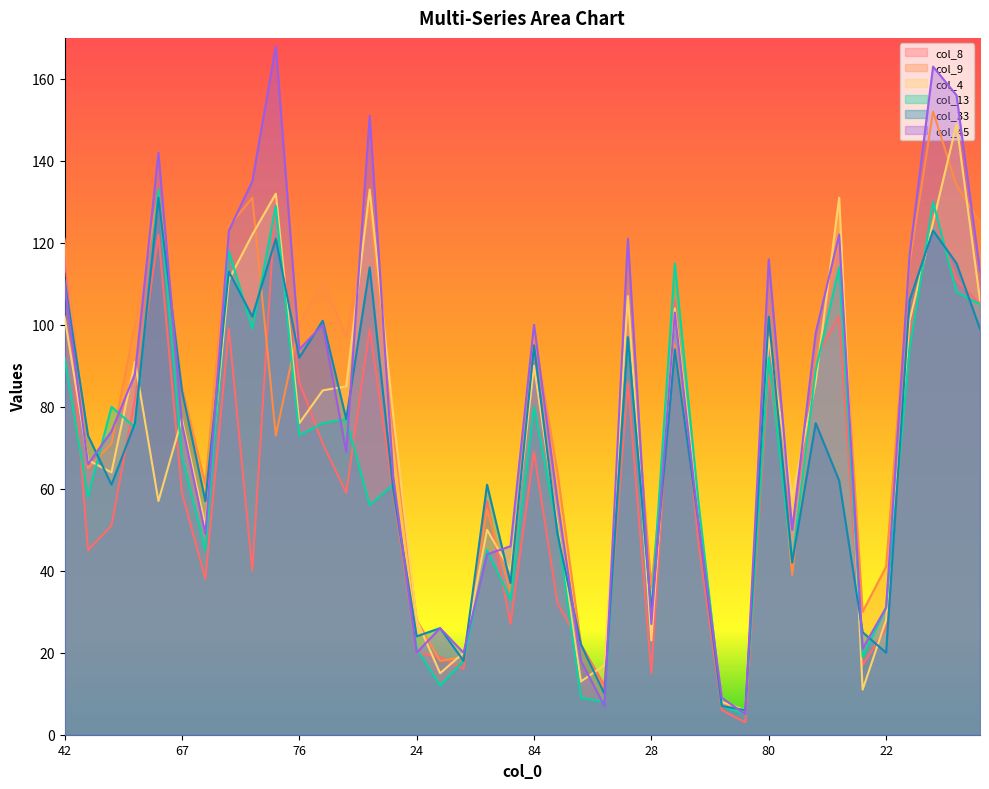

What is the highest value of the col_4 series?

149